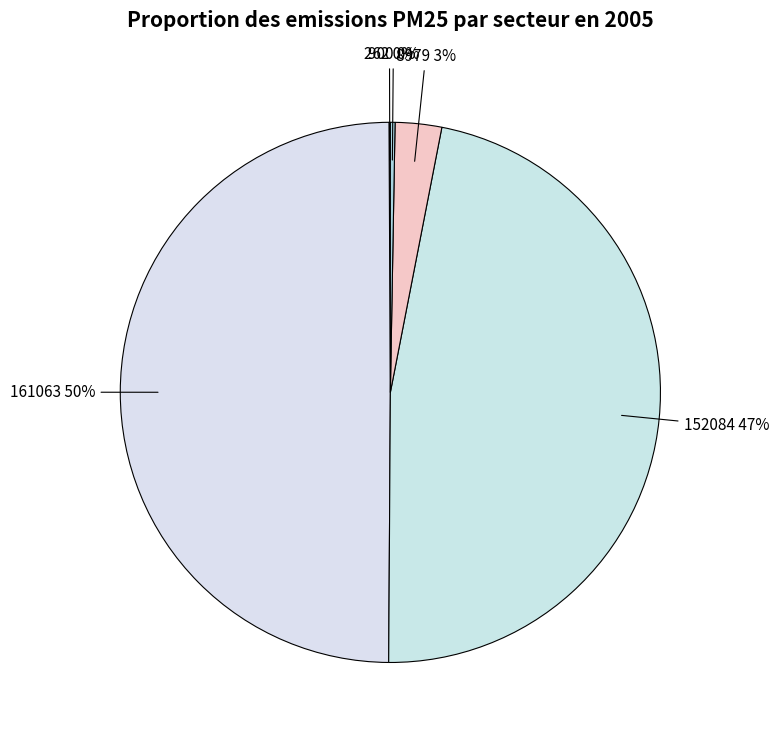

Is 152084 the majority of the pie?

No